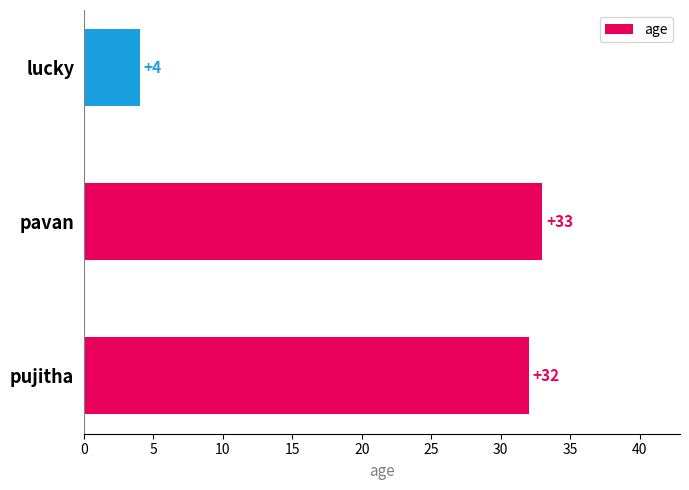

Between pujitha and lucky, which is larger?

pujitha